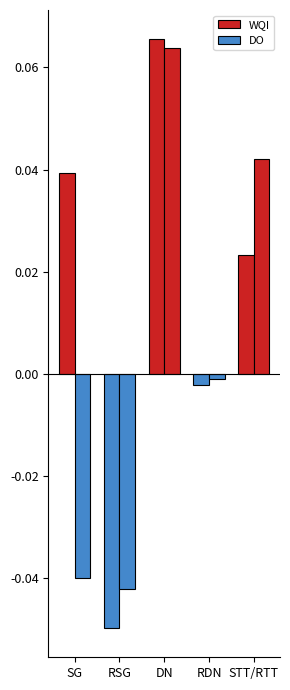

Reading right to left, list all the values displayed in this chart.

WQI: STT/RTT=0.0	RDN=-0.0	DN=0.1	RSG=-0.0	SG=0.0
DO: STT/RTT=0.0	RDN=-0.0	DN=0.1	RSG=-0.0	SG=-0.0